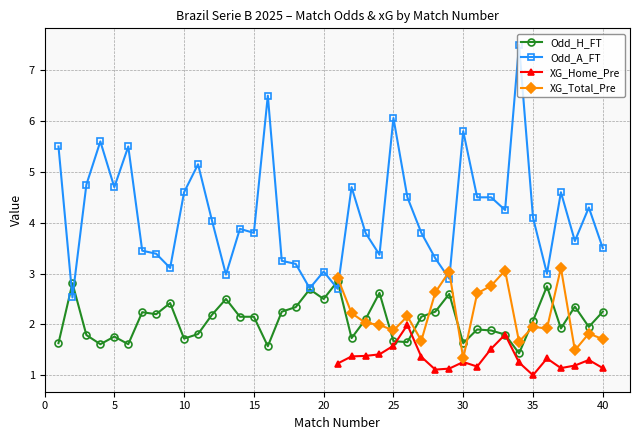

At which label does Odd_H_FT first exceed 2?

2